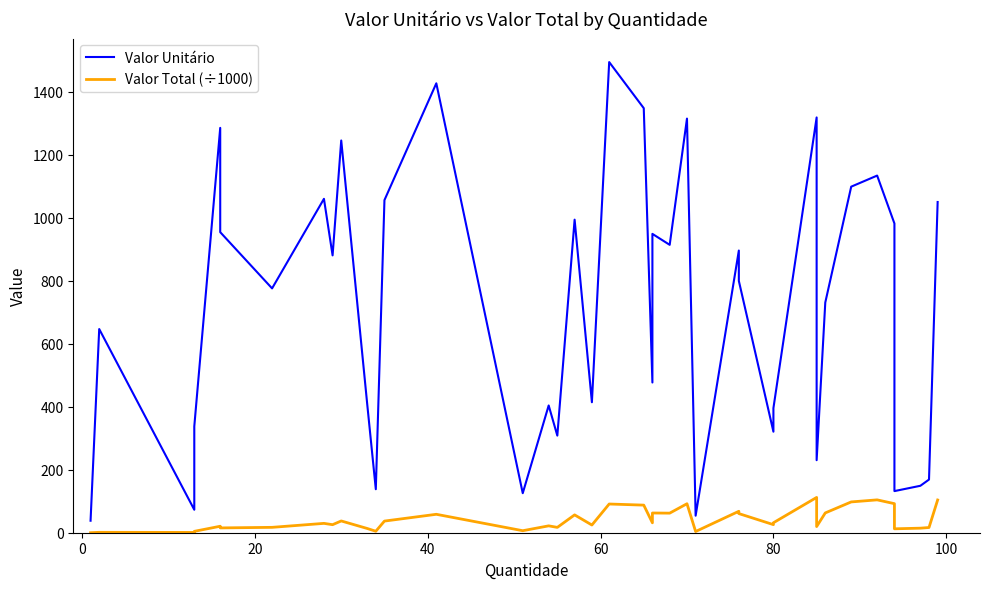

Which series has the widest spread of values?

Valor Unitário